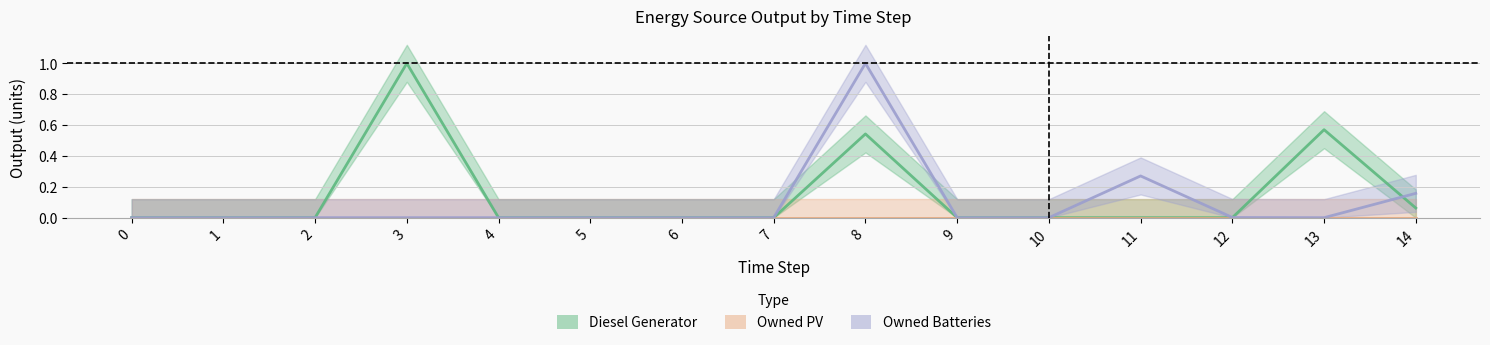

Which series has the largest total across all categories?

Diesel Generator